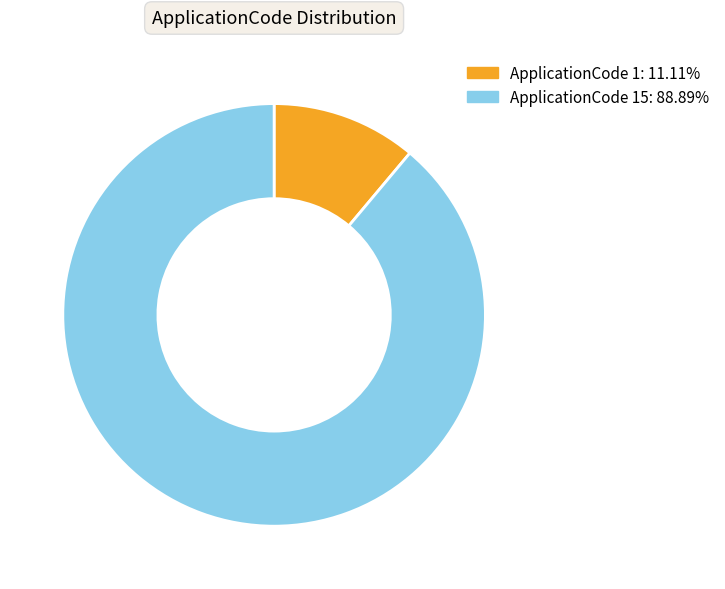

Does any single category account for the majority?

Yes